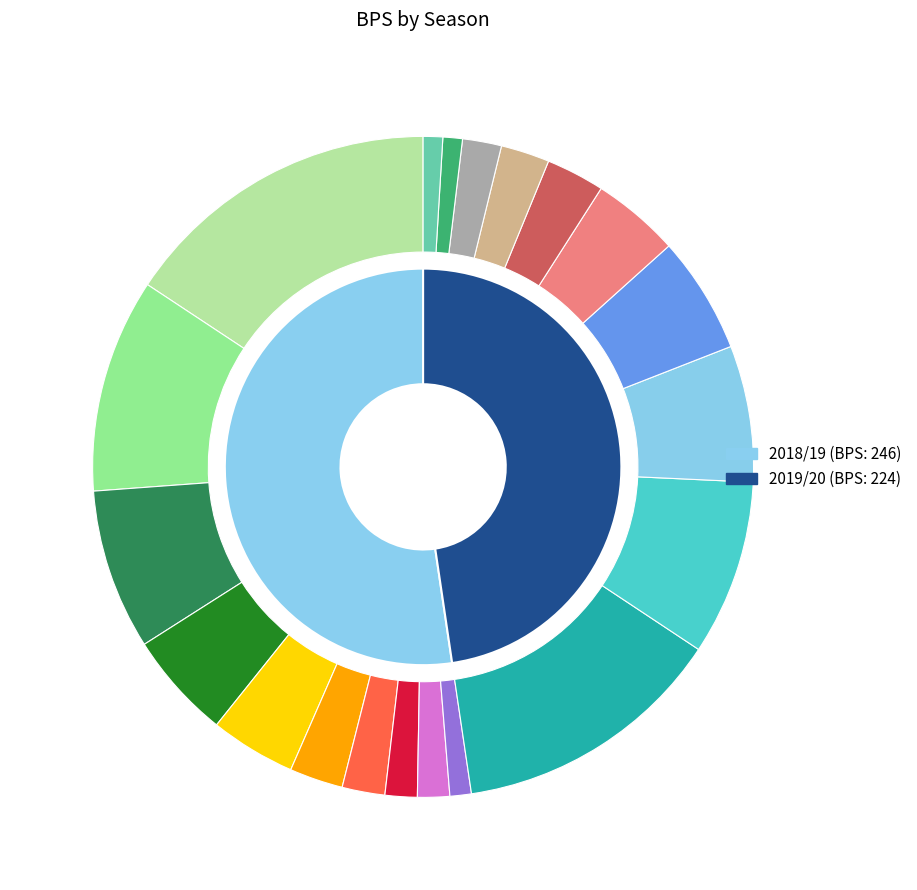

True or false: 2018/19 accounts for 52% of the total.

True